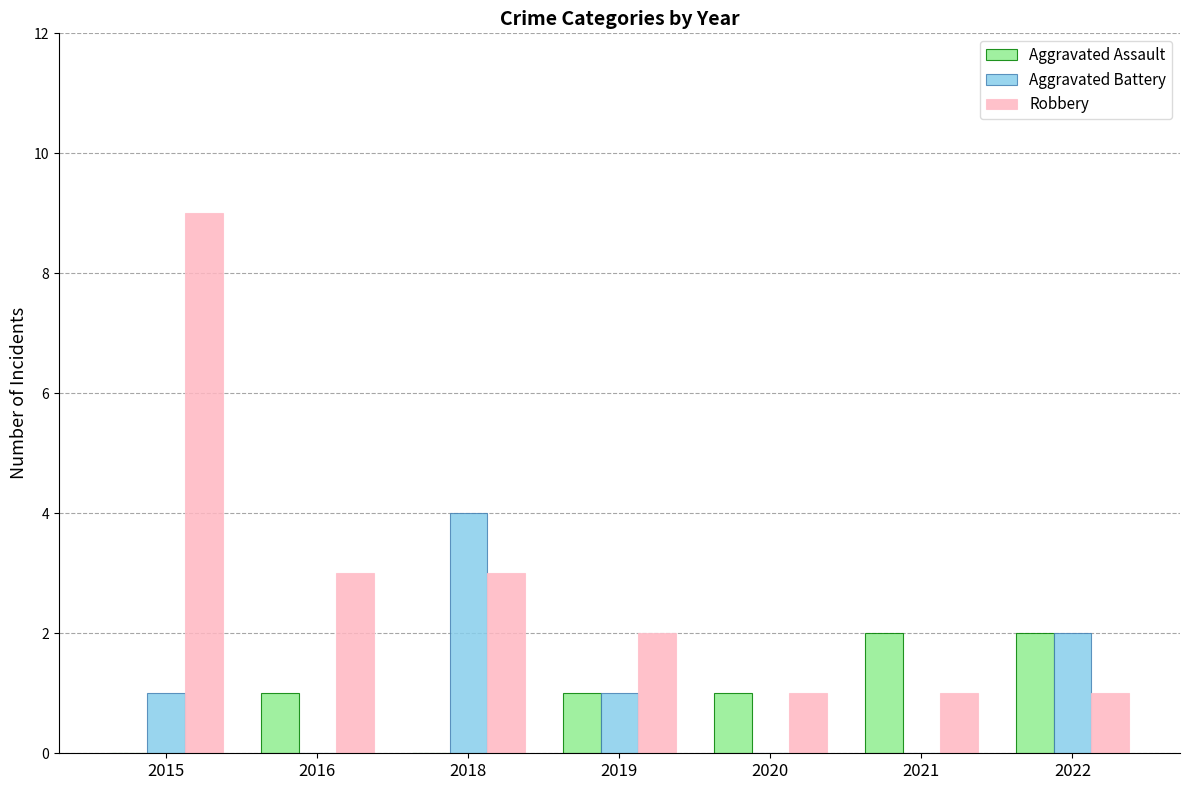

How many groups of bars are there?

7